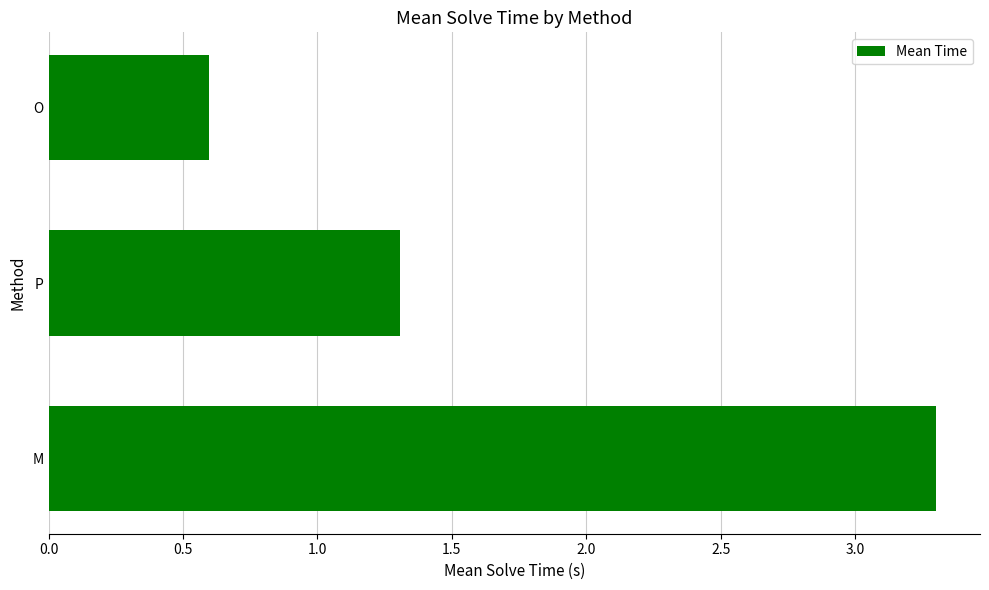

At which category does the chart reach its minimum across all series?

O